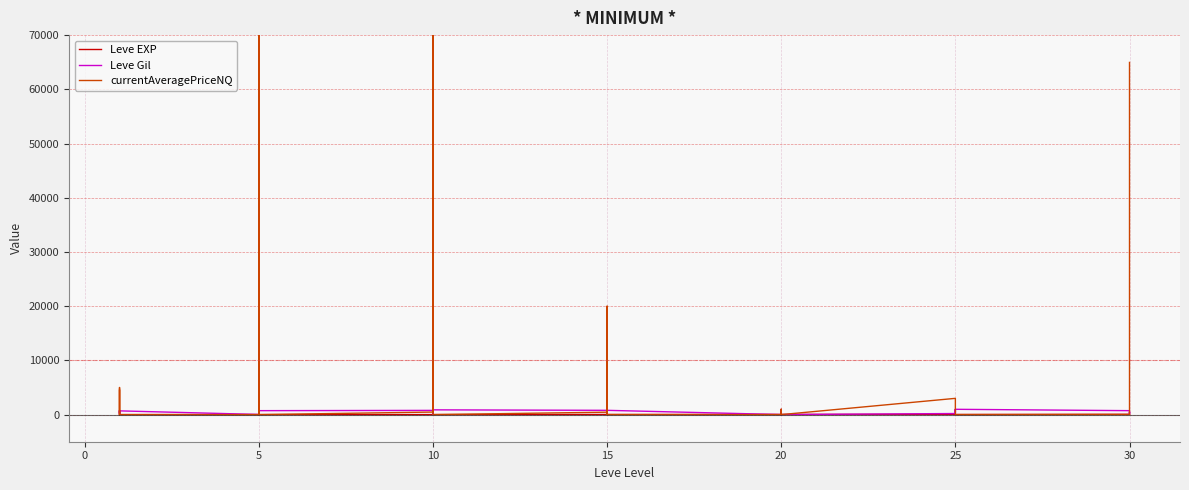

What is the lowest value of the Leve Gil series?

10